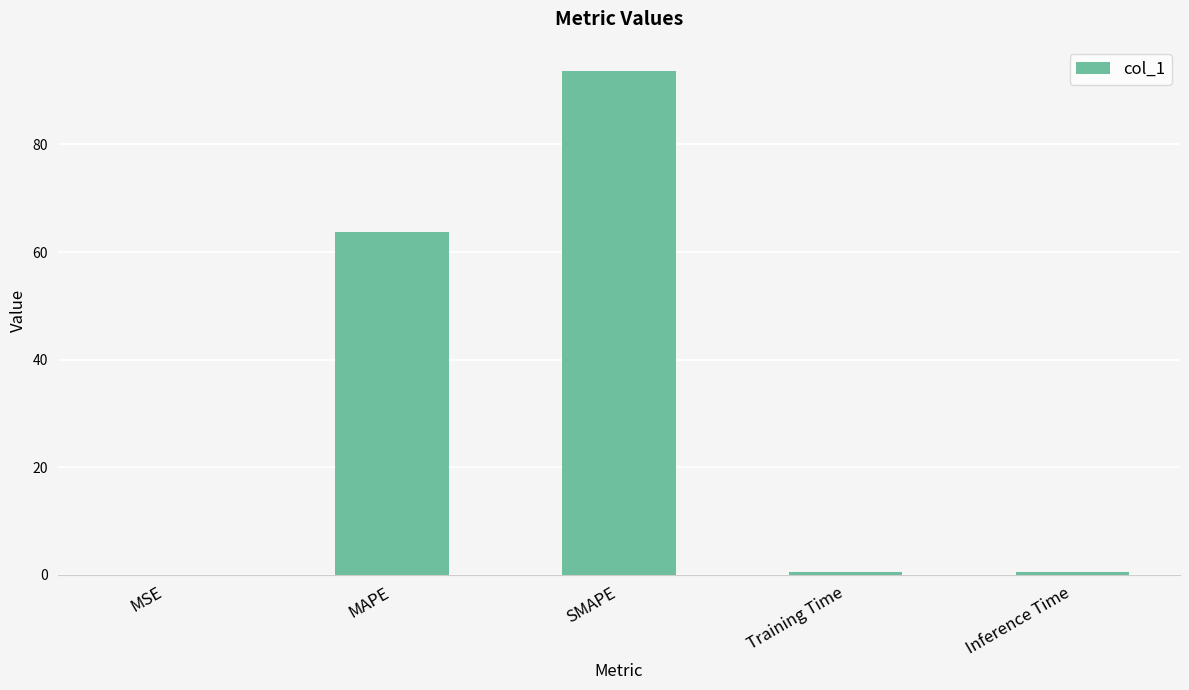

What is the change in value from MSE to Inference Time?

+0.6